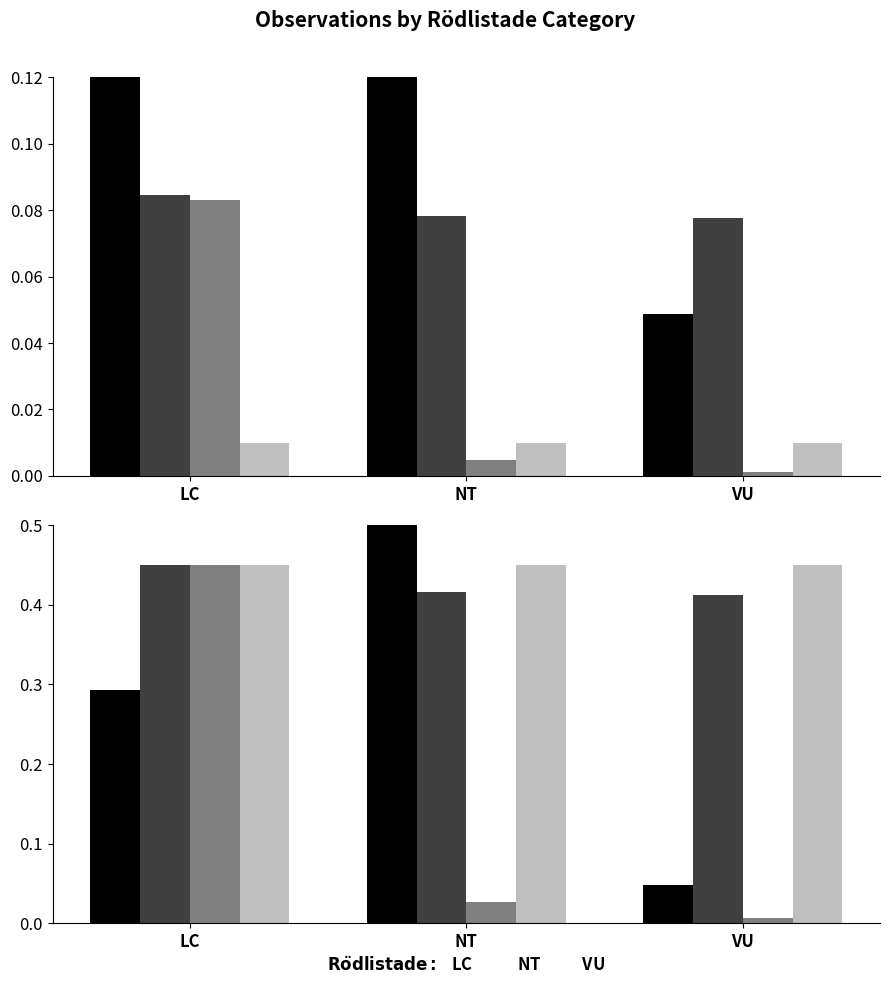

At which category is the sum across all series the highest?

LC